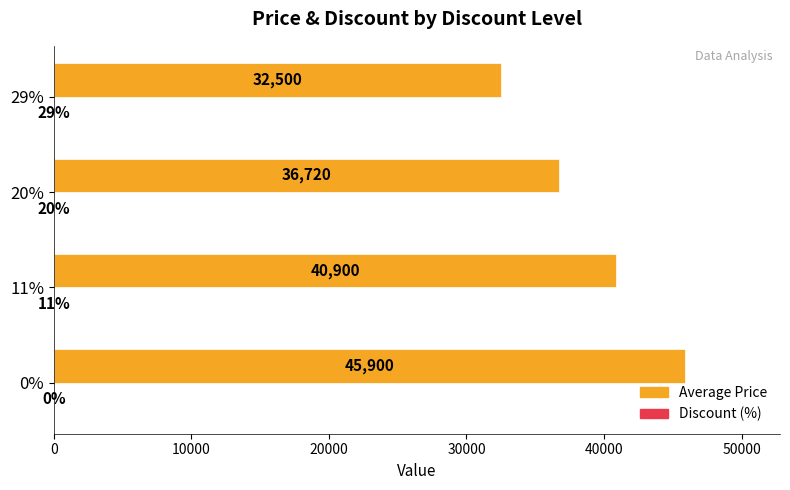

Between 20% and 29%, which series saw the biggest shift?

Average Price